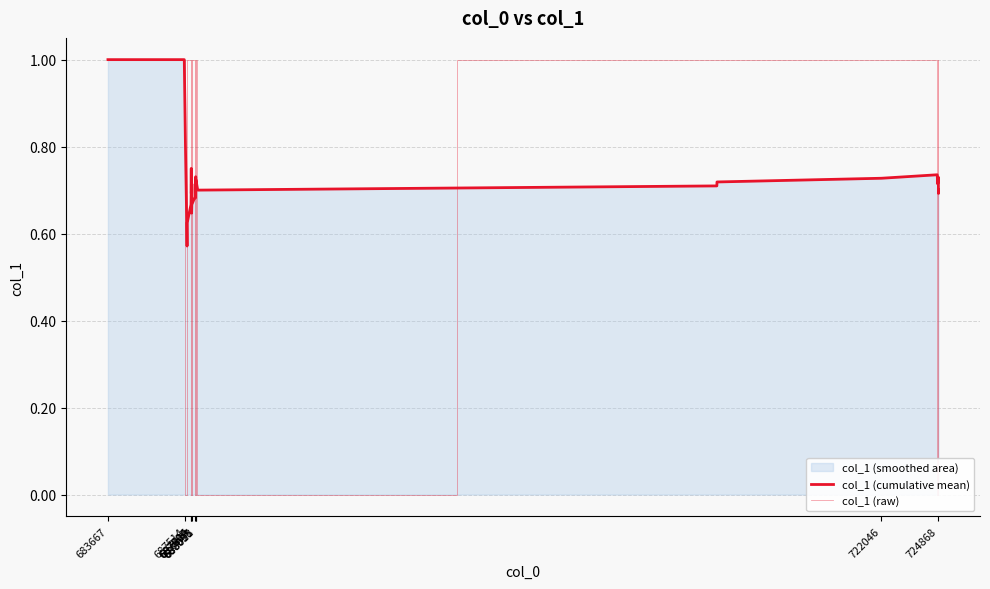

What are all the series names shown in the legend?

col_1 (cumulative mean), col_1 (raw)